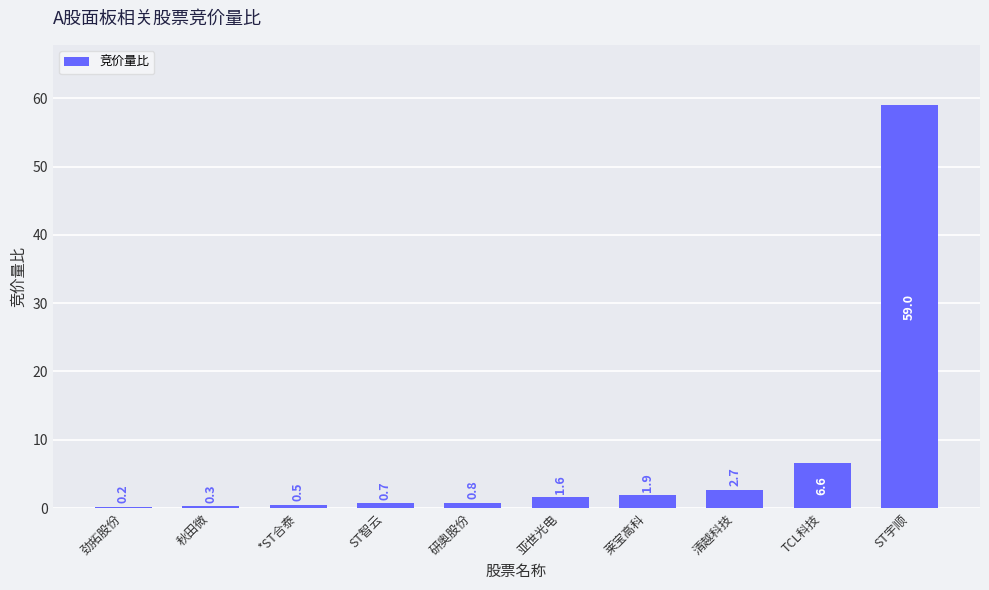

Where is the data nearest to the value 29?

TCL科技